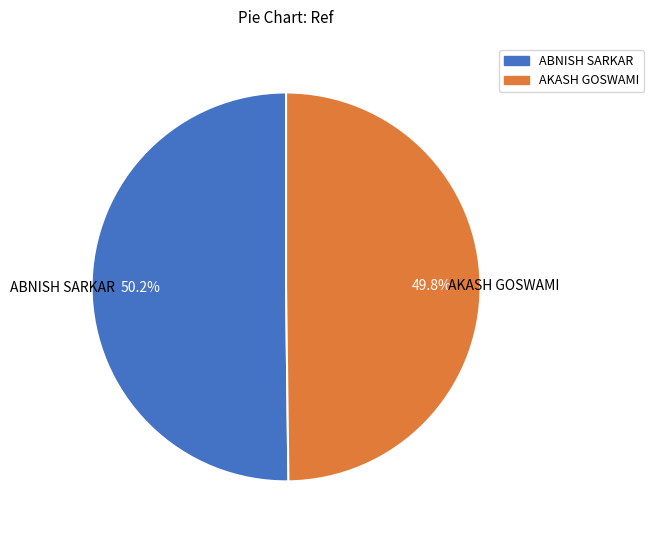

What is the ratio of the value at ABNISH SARKAR to the value at AKASH GOSWAMI?

1.0